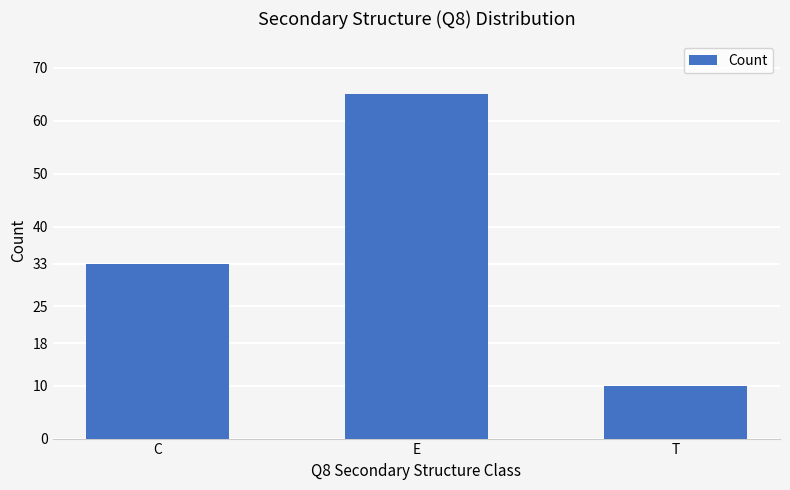

List the labels in order of value, largest first.

E, C, T